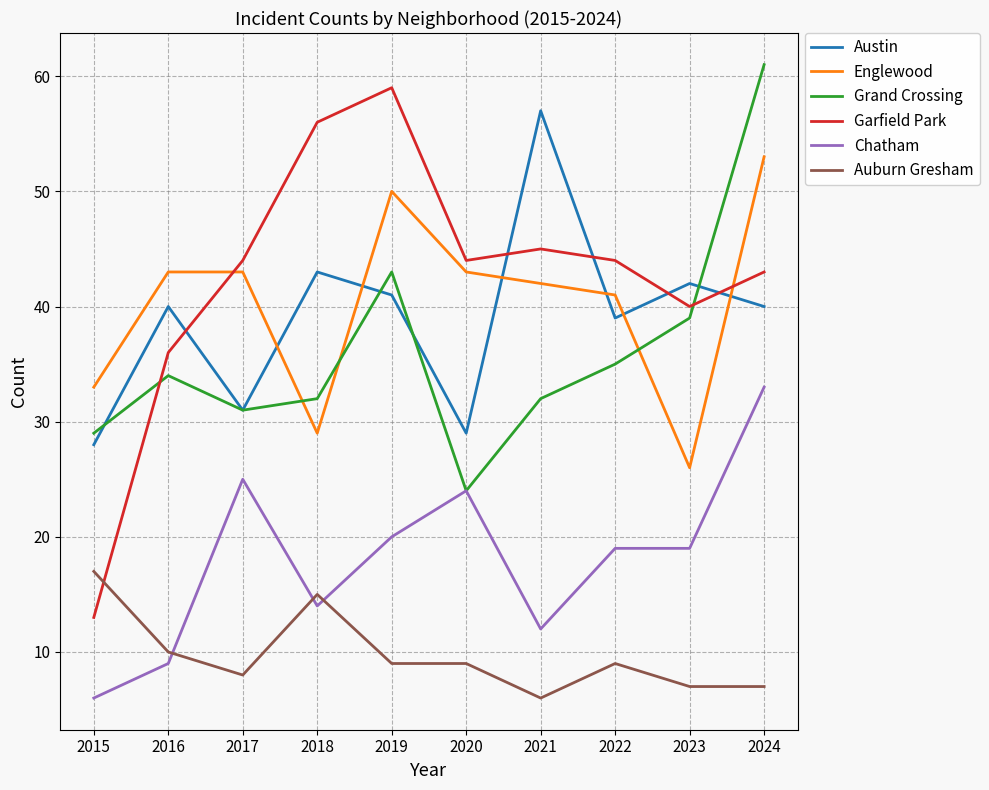

What are all the series names shown in the legend?

Austin, Englewood, Grand Crossing, Garfield Park, Chatham, Auburn Gresham